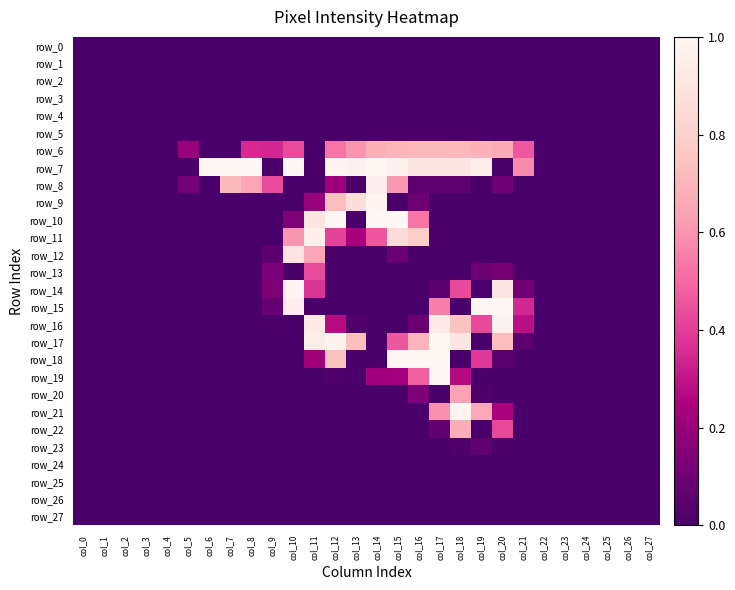

The row_18 series shows 144 at col_9. True or false?

False